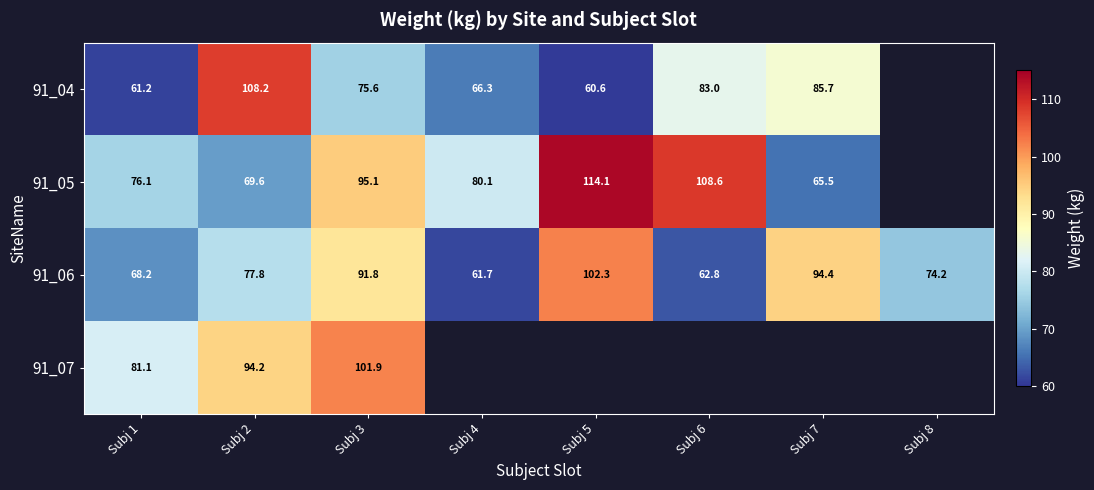

What is the approximate value of 91_06 at Subj 7?

94.4